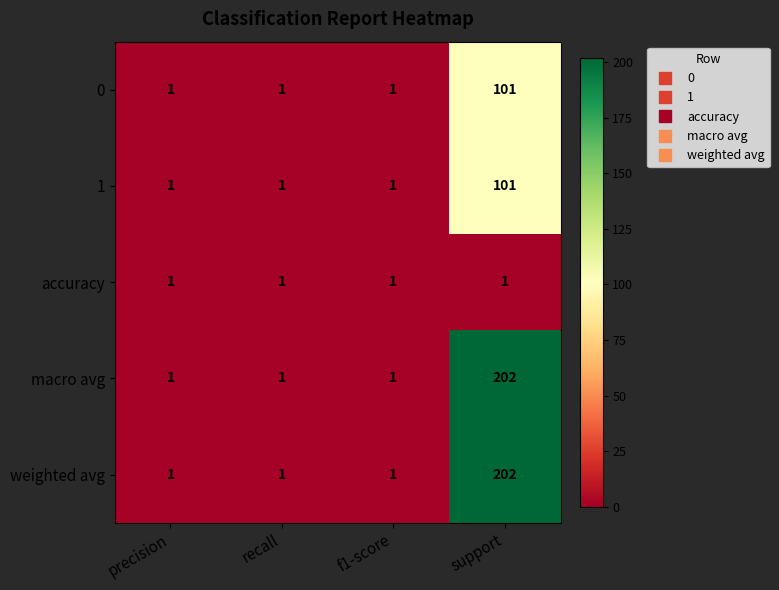

What is the difference between the highest and lowest values at support?

201